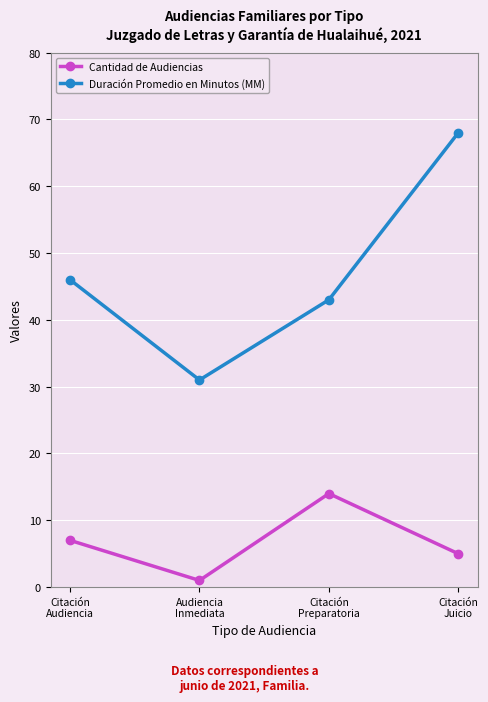

Reading right to left, extract all data points from this chart.

Cantidad de Audiencias: Citación
Juicio=5	Citación
Preparatoria=14	Audiencia
Inmediata=1	Citación
Audiencia=7
Duración Promedio en Minutos (MM): Citación
Juicio=68	Citación
Preparatoria=43	Audiencia
Inmediata=31	Citación
Audiencia=46